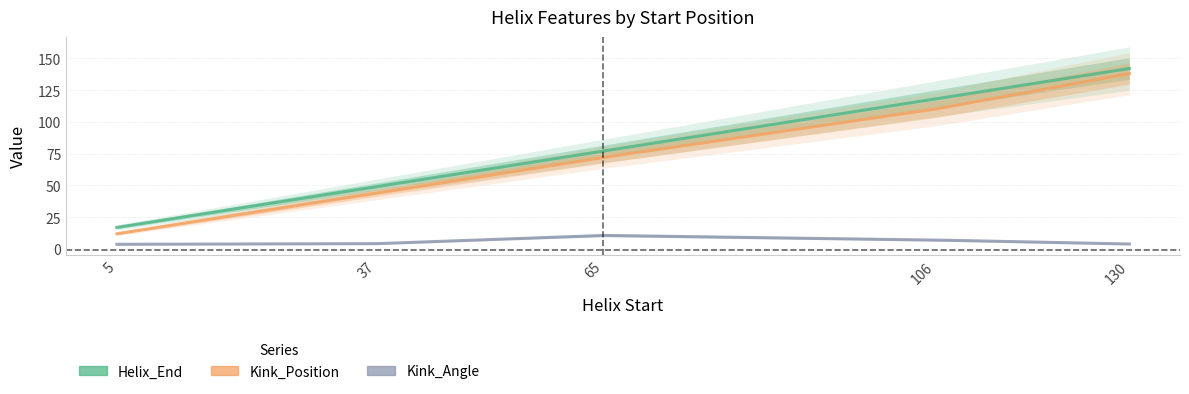

Which series changed the most between 106 and 130?

Kink_Position